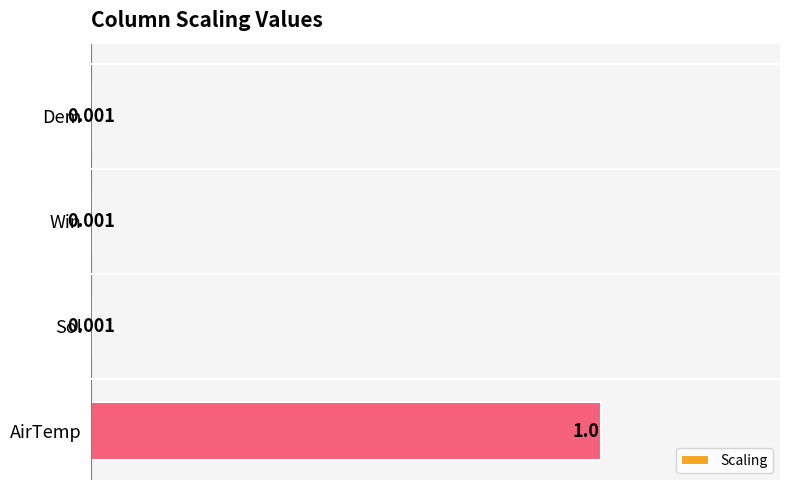

Are the bars horizontal?

Yes